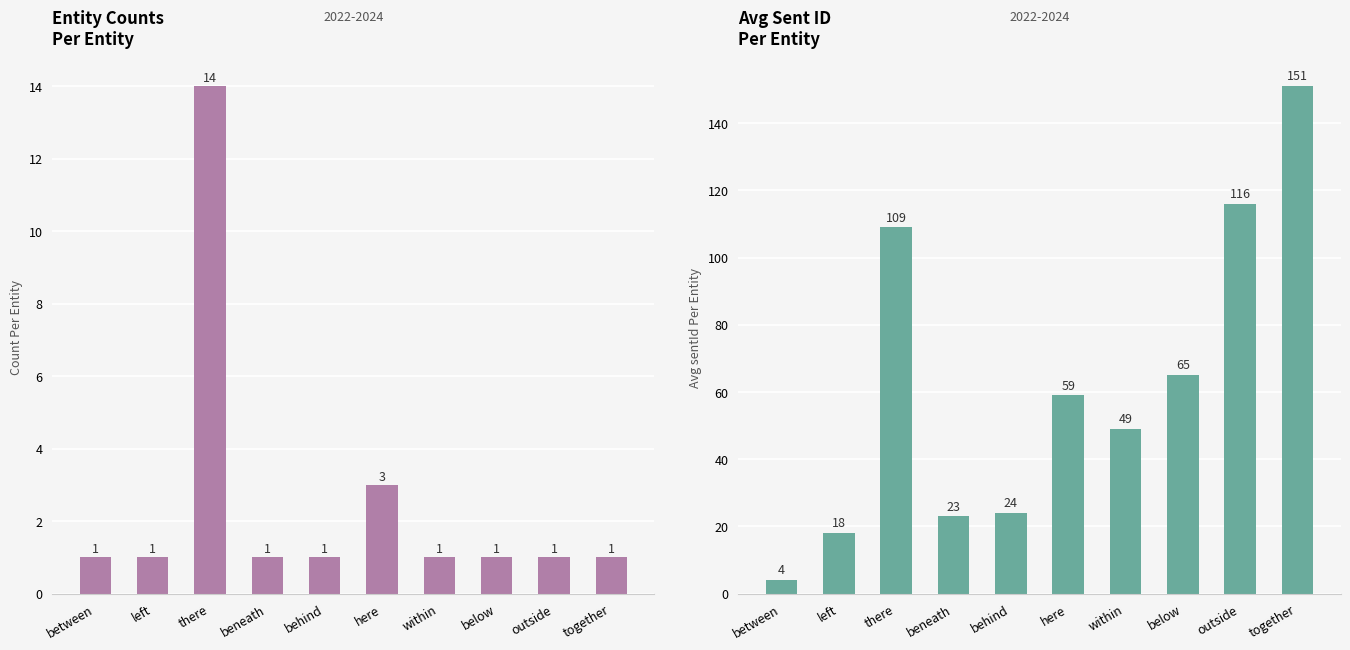

Does the chart contain stacked bars?

No